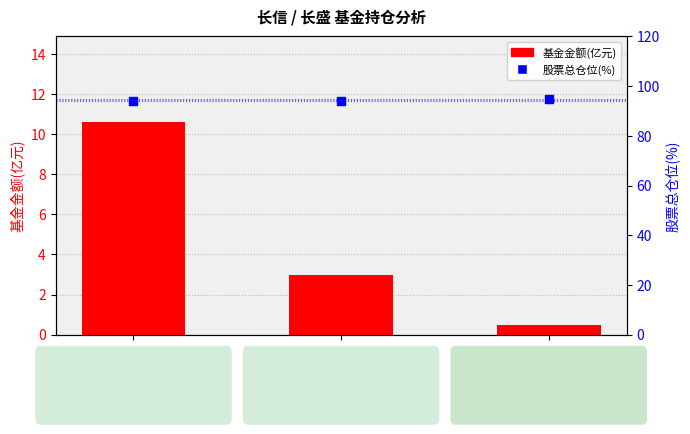

Which series reaches the maximum Y coordinate?

股票总仓位(%)